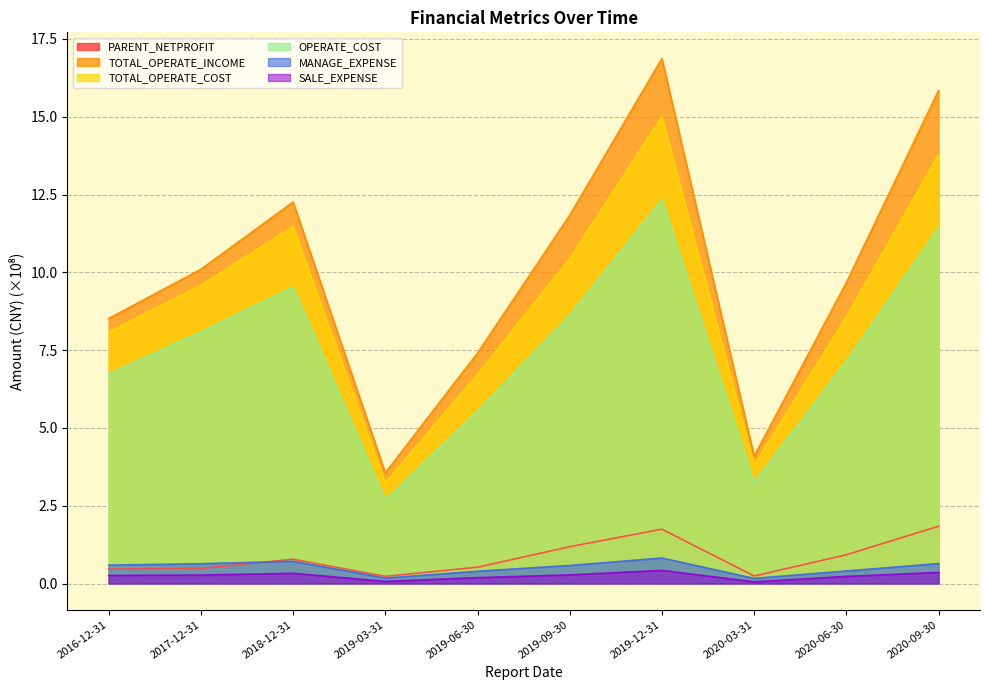

What is the value of the TOTAL_OPERATE_COST point at the 2nd from the left?

9.6